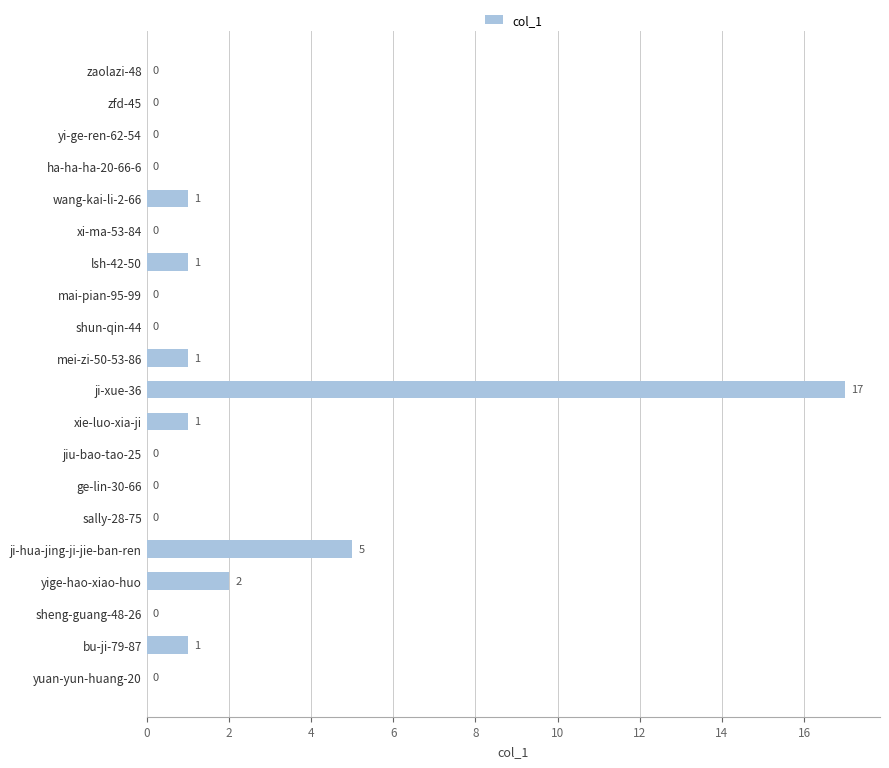

The value at shun-qin-44 is 0. True or false?

True